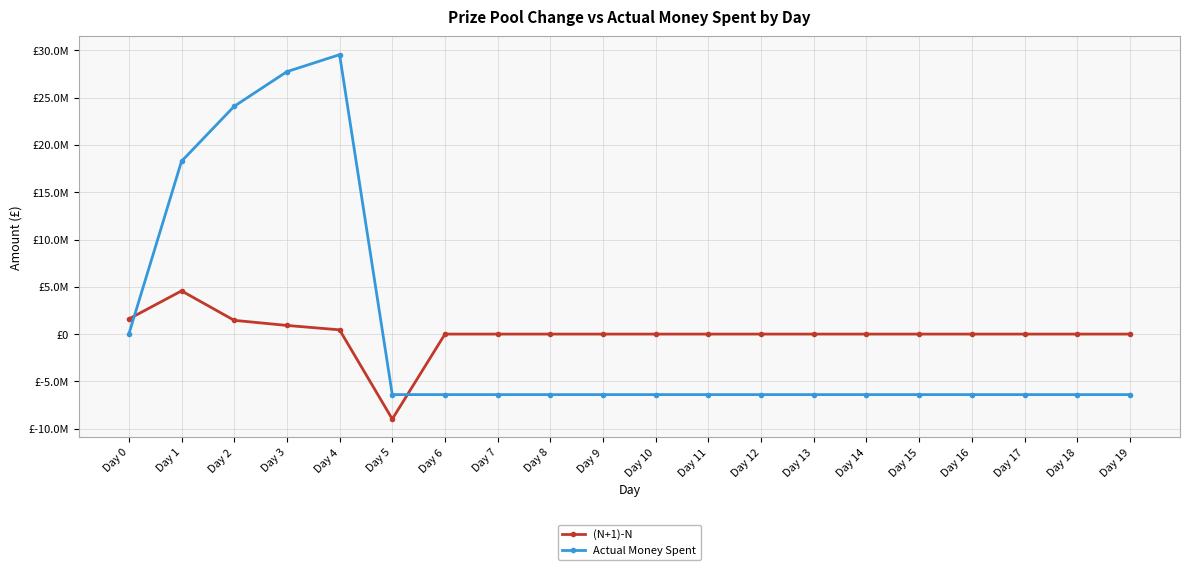

The Actual Money Spent series shows -10937195 at Day 19. True or false?

False